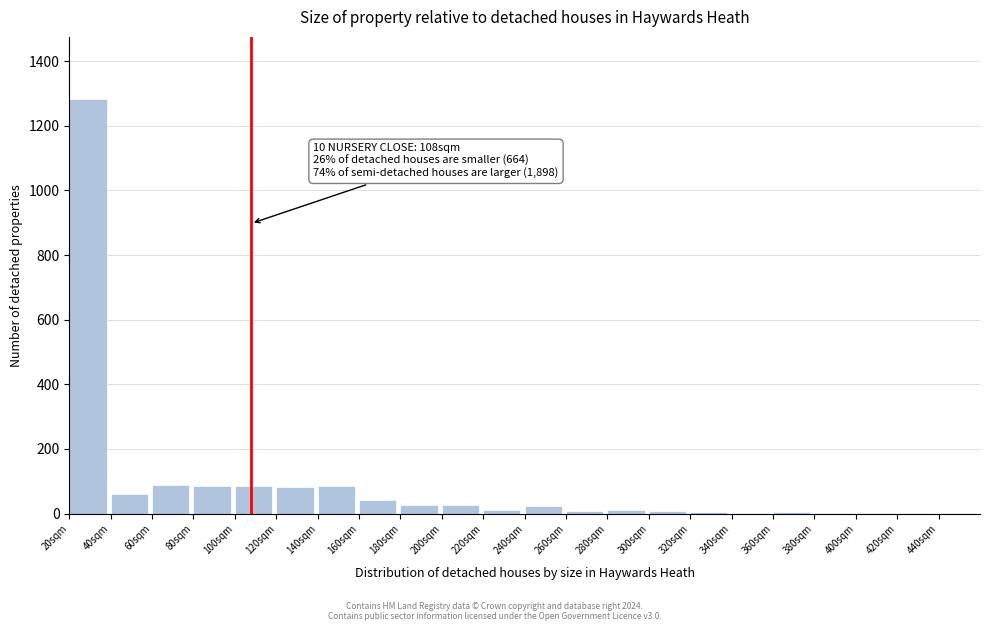

True or false: the data shows 12 at 280sqm.

True